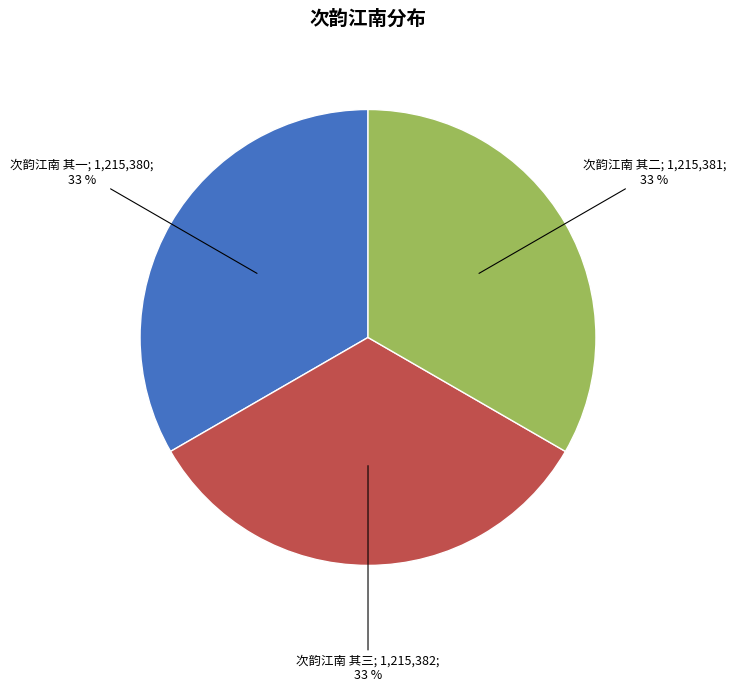

Does any single category account for the majority?

No